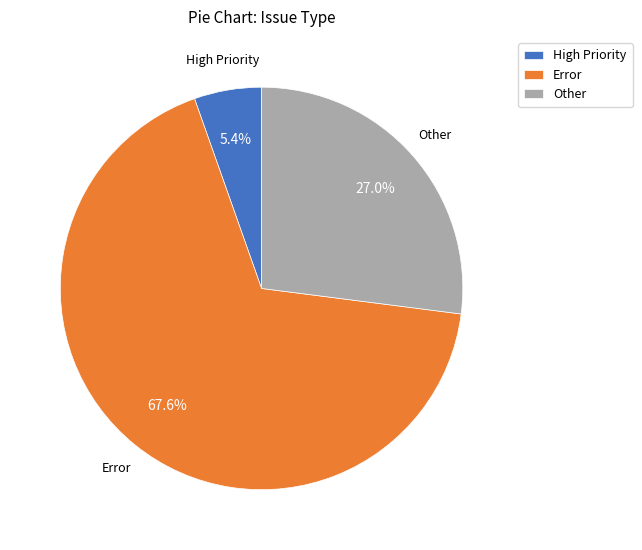

Does Error account for over 50% of the chart?

Yes